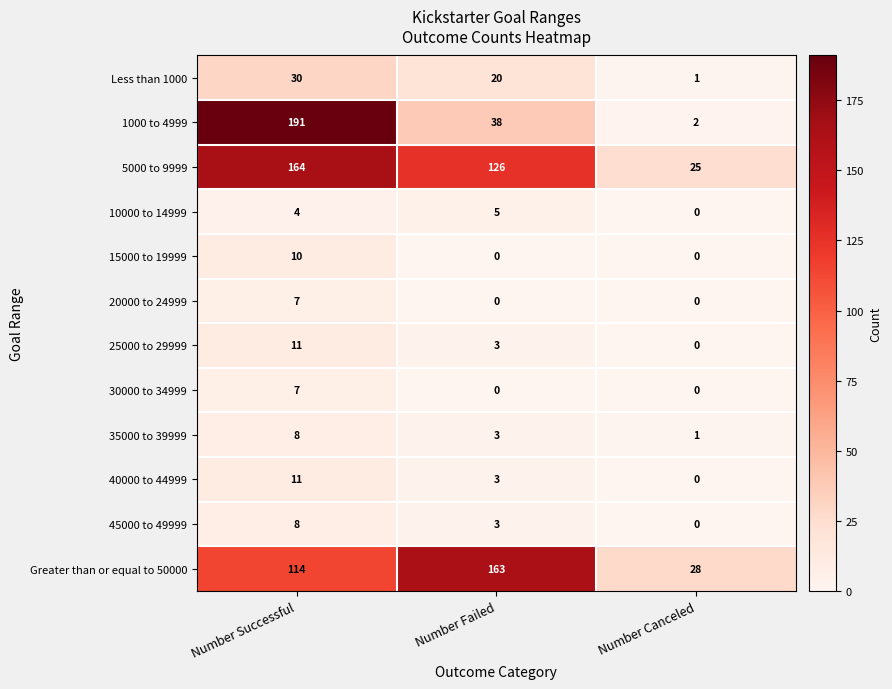

Rank the categories by 45000 to 49999 value from lowest to highest.

Number Canceled, Number Failed, Number Successful